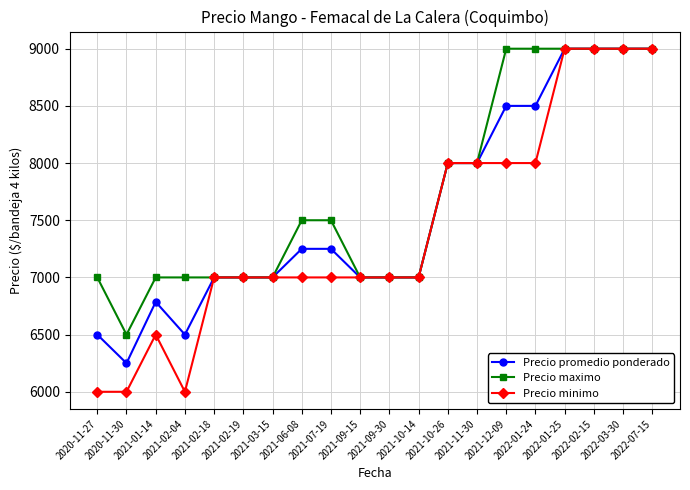

What is the minimum value shown in the chart?

6000